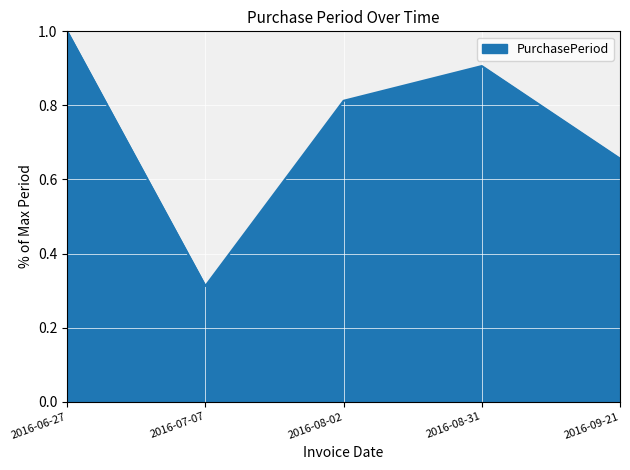

Rank the categories by value from highest to lowest.

2016-06-27, 2016-08-31, 2016-08-02, 2016-09-21, 2016-07-07